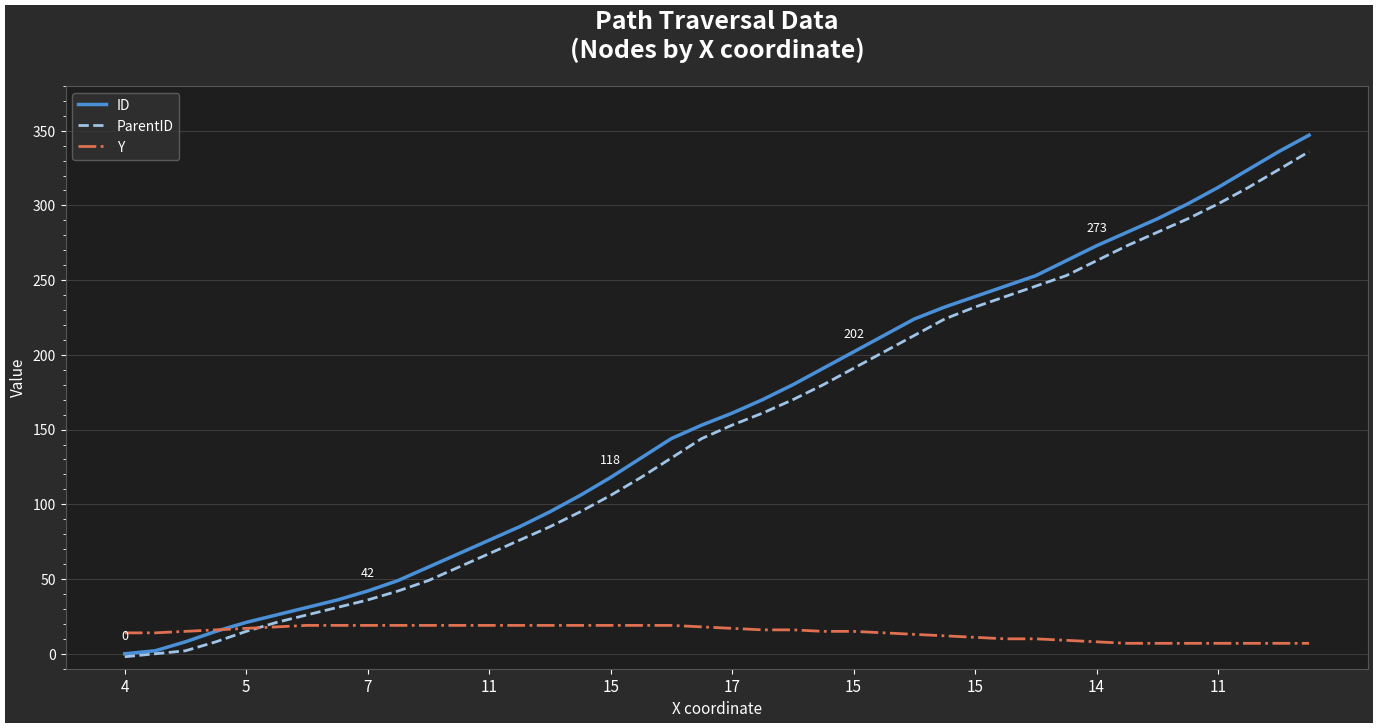

What is the difference between the maximum and minimum values in the ParentID series?

338